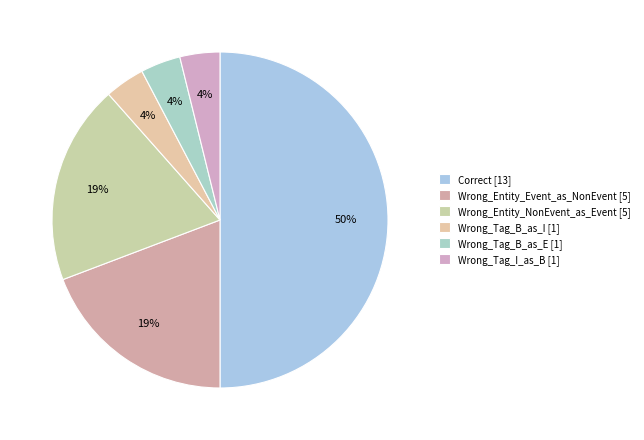

What is the ratio of the value at Wrong_Tag_B_as_I to the value at Wrong_Tag_I_as_B?

1.0